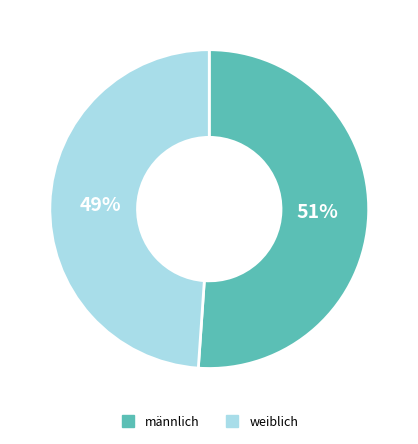

To the nearest percent, what is the average slice percentage?

50%